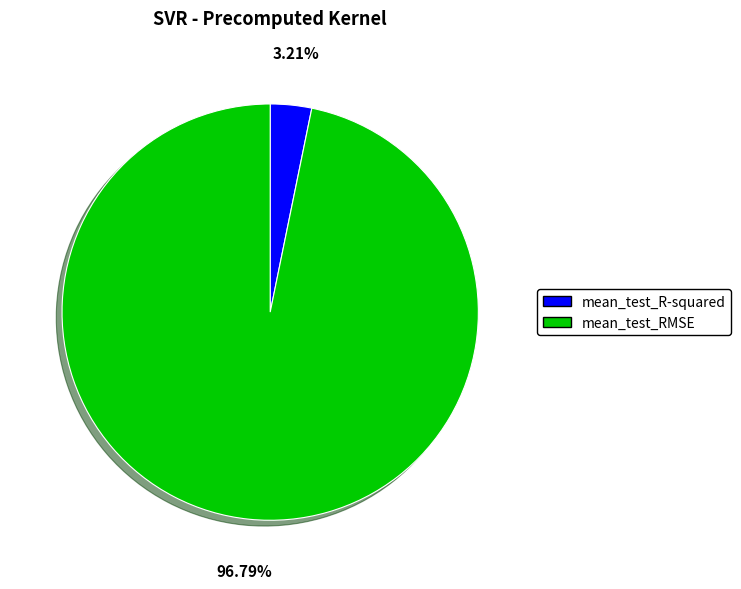

What percentage is the mean_test_R-squared slice, to the nearest percent?

3%